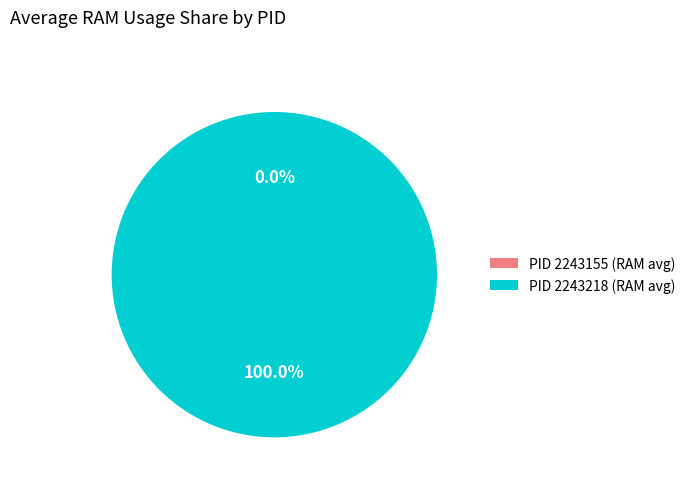

Count the number of slices in the pie.

2